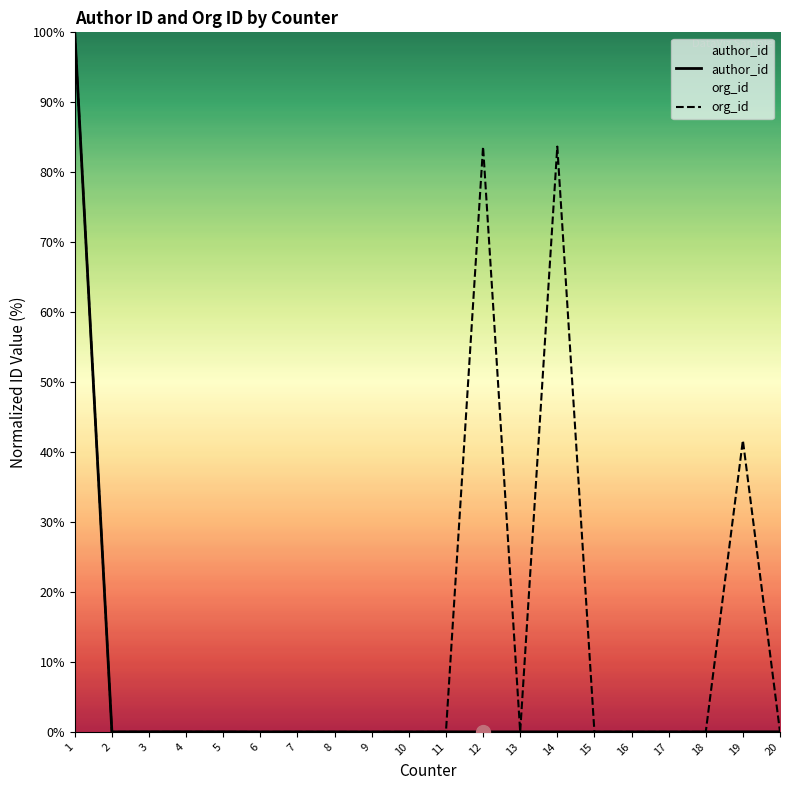

Rank the categories by author_id value from highest to lowest.

1, 3, 4, 5, 19, 20, 11, 13, 18, 6, 7, 15, 16, 17, 14, 9, 2, 10, 8, 12